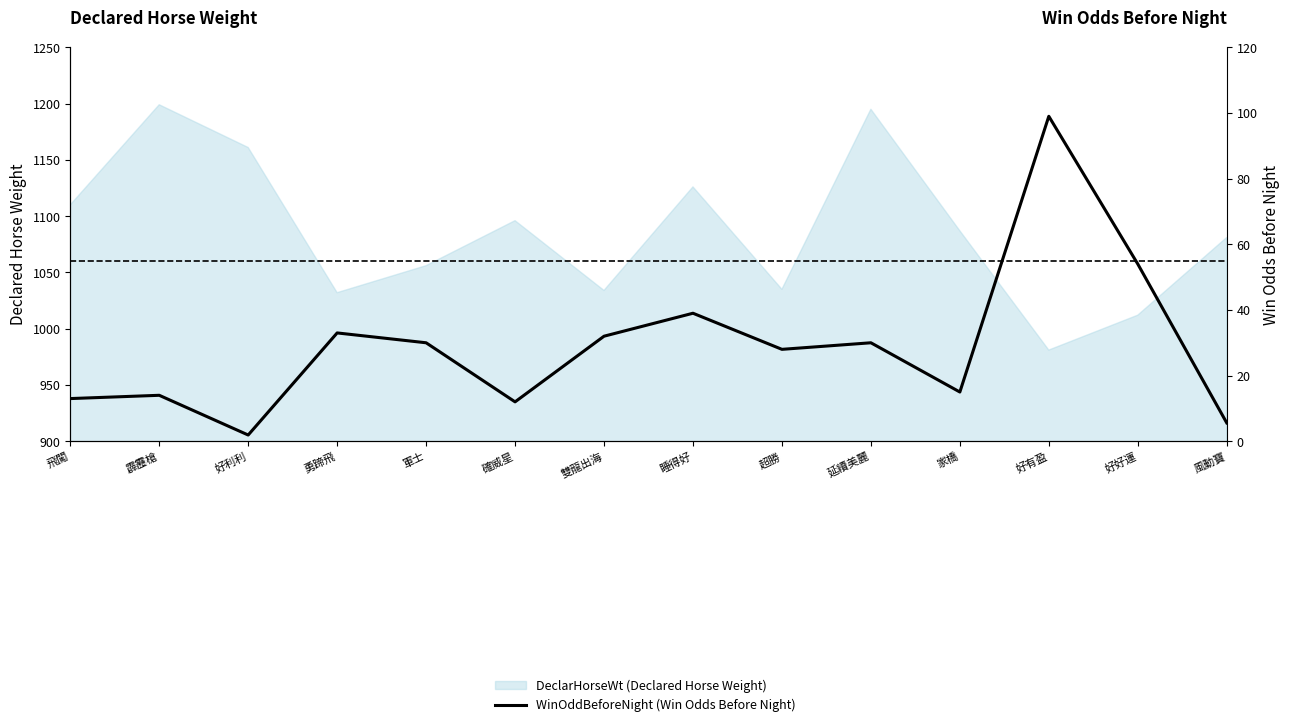

Reading left to right, what are all the values shown in this chart?

飛闖=13.0	霹靂槍=14.0	好利利=1.9	勇蹄飛=33.0	軍士=30.0	確威星=12.0	雙龍出海=32.0	睡得好=39.0	超勝=28.0	延續美麗=30.0	家橋=15.0	好有盈=99.0	好好運=54.0	風動寶=5.6